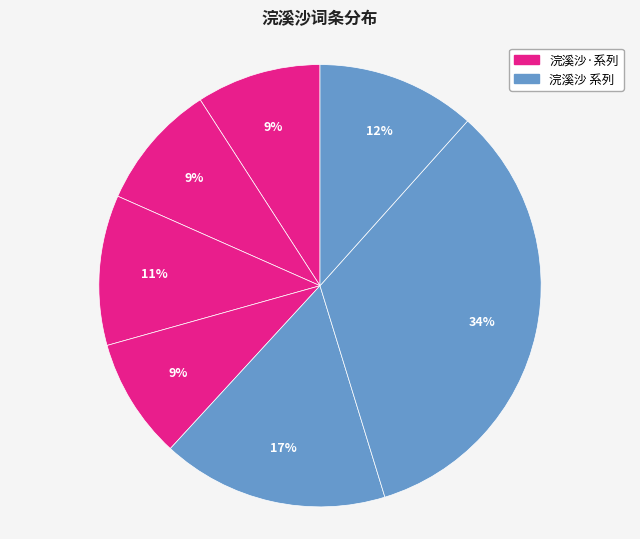

Count the number of slices in the pie.

7